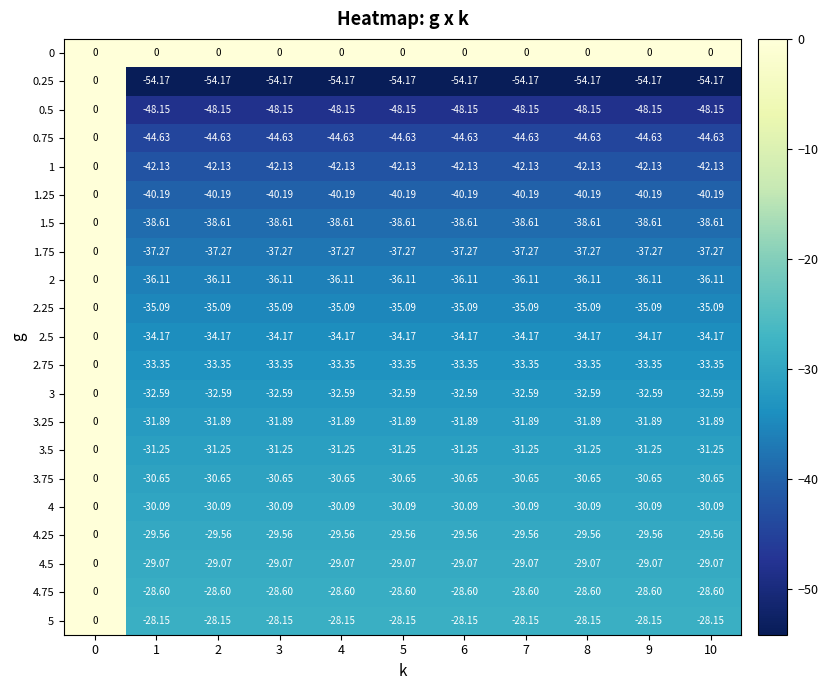

Is the value of 1.25 at 4 greater than the value of 3.25 at 1?

No